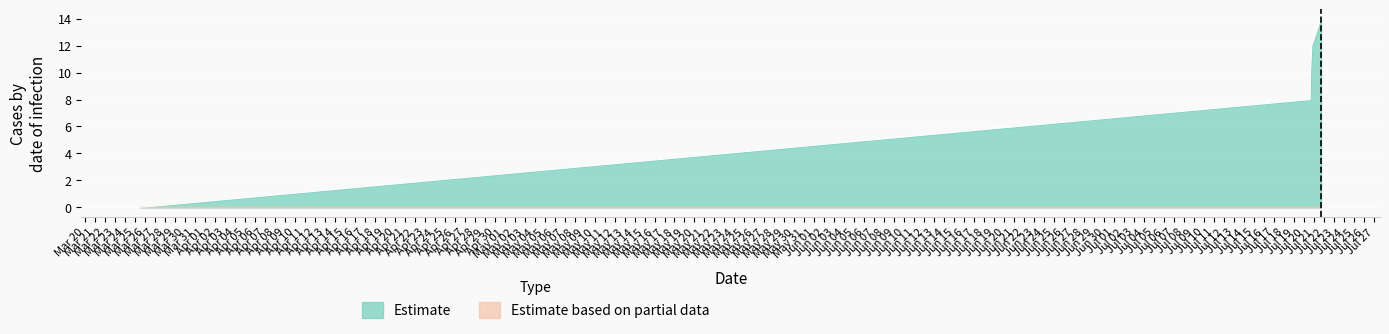

What is the greatest value displayed?

14